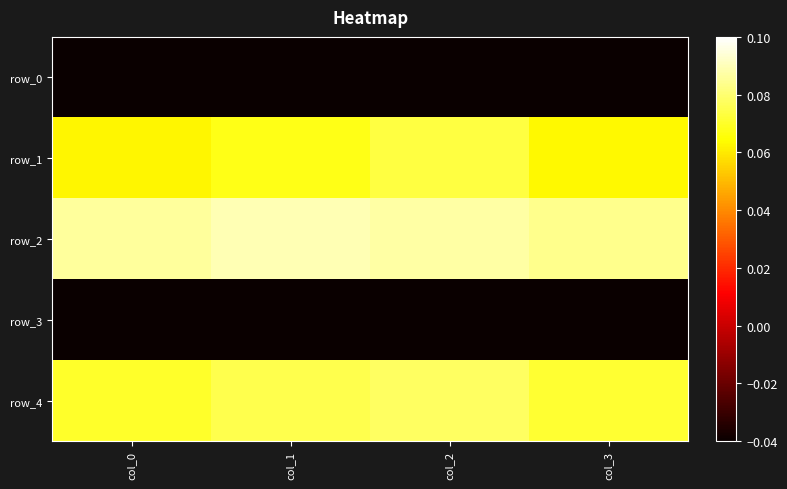

Reading right to left, transcribe all the data shown in this chart.

row_0: -0.1	-0.1	-0.1	-0.1
row_1: 0.1	0.1	0.1	0.1
row_2: 0.1	0.1	0.1	0.1
row_3: -0.1	-0.2	-0.1	-0.2
row_4: 0.1	0.1	0.1	0.1